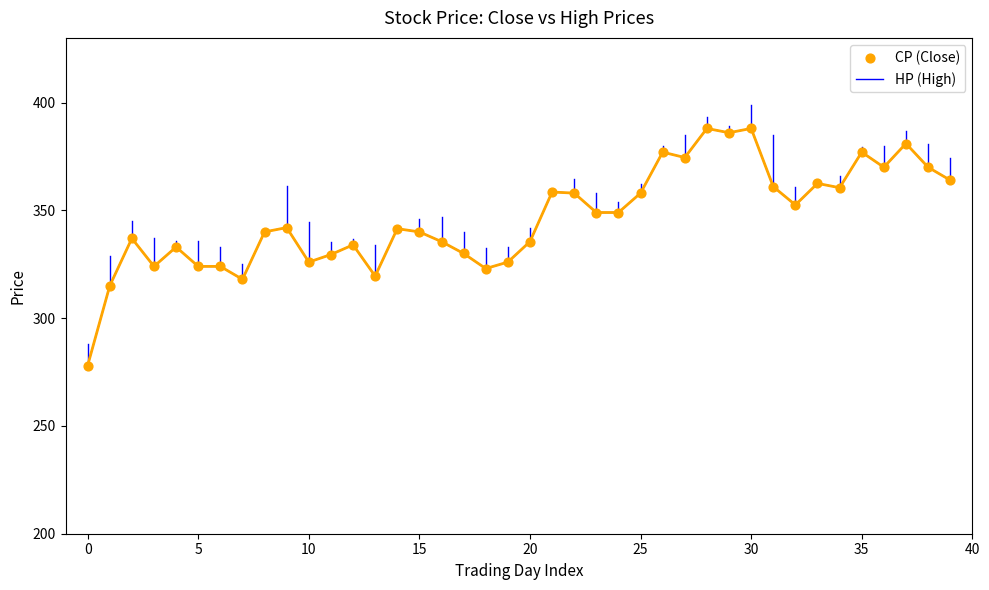

What is the difference between the maximum and minimum values?

110.0